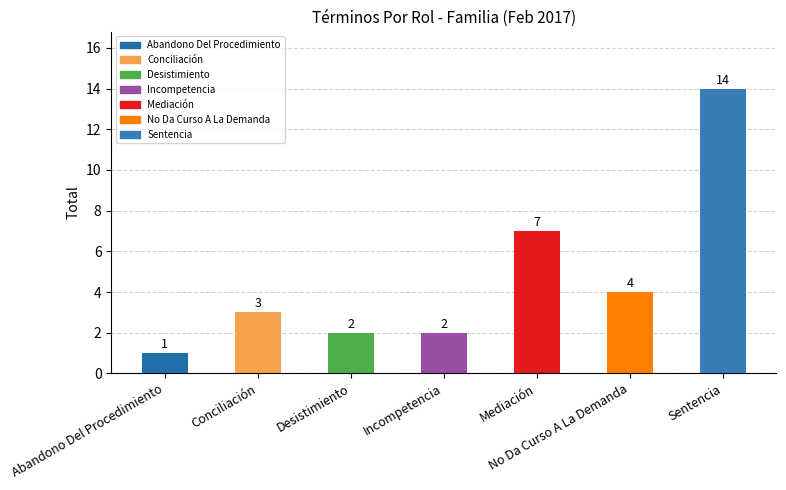

At which label is the value closest to 7?

Mediación